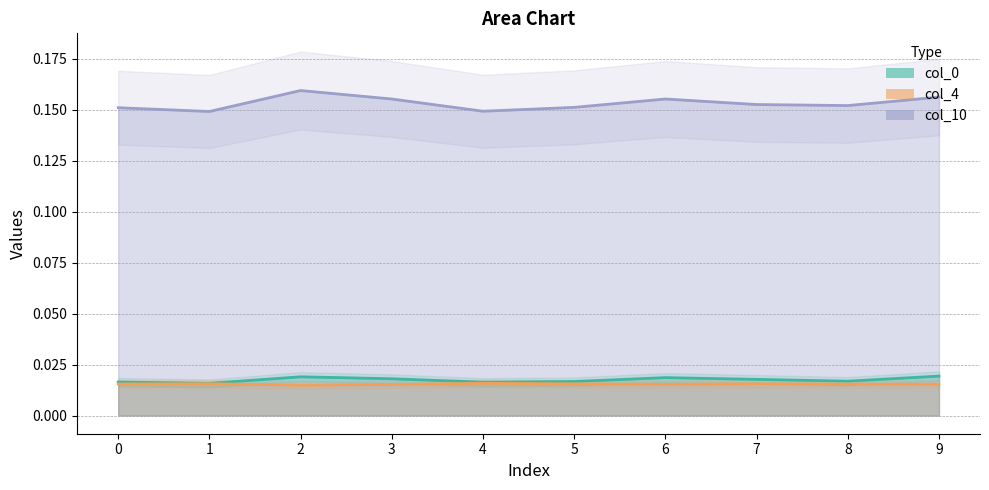

Reading left to right, list all the values displayed in this chart.

col_0: 0.0	0.0	0.0	0.0	0.0	0.0	0.0	0.0	0.0	0.0
col_4: 0.0	0.0	0.0	0.0	0.0	0.0	0.0	0.0	0.0	0.0
col_10: 0.2	0.1	0.2	0.2	0.1	0.2	0.2	0.2	0.2	0.2